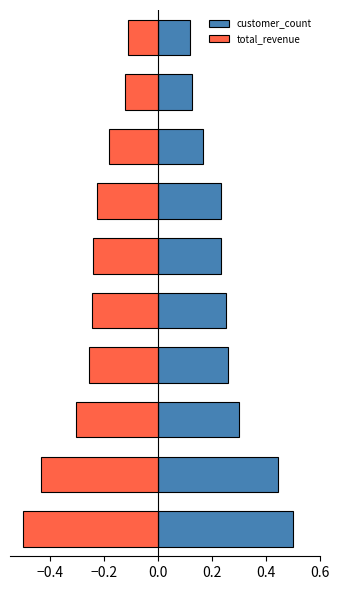

Which series has the widest spread of values?

total_revenue